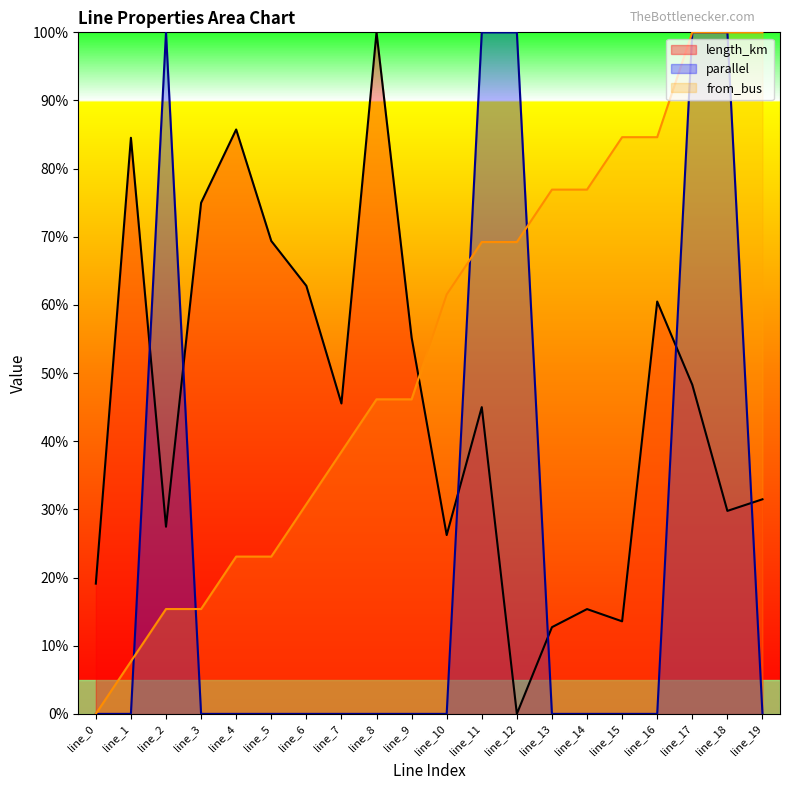

How many interior local peaks does the length_km series have?

6